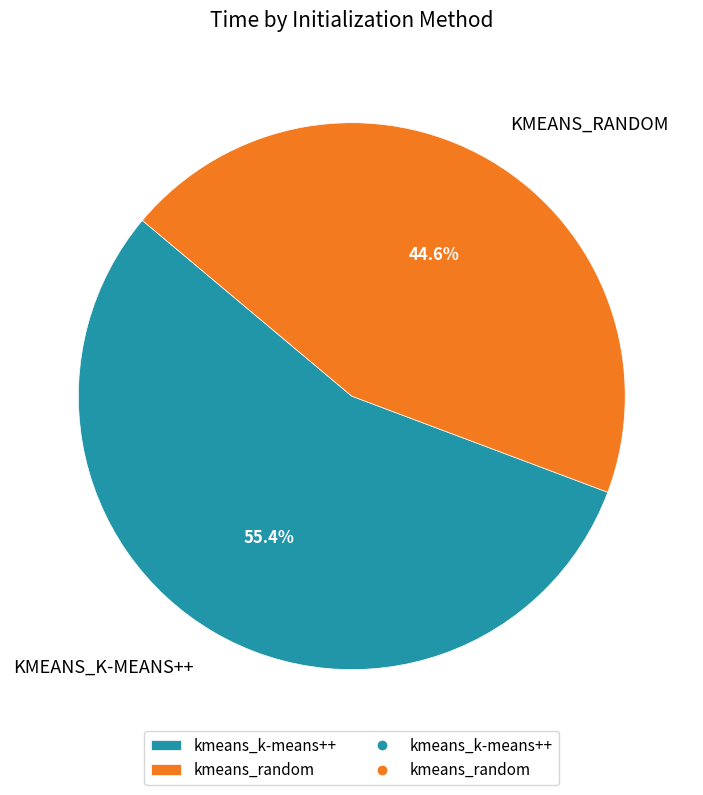

Is there a majority slice in this chart?

Yes